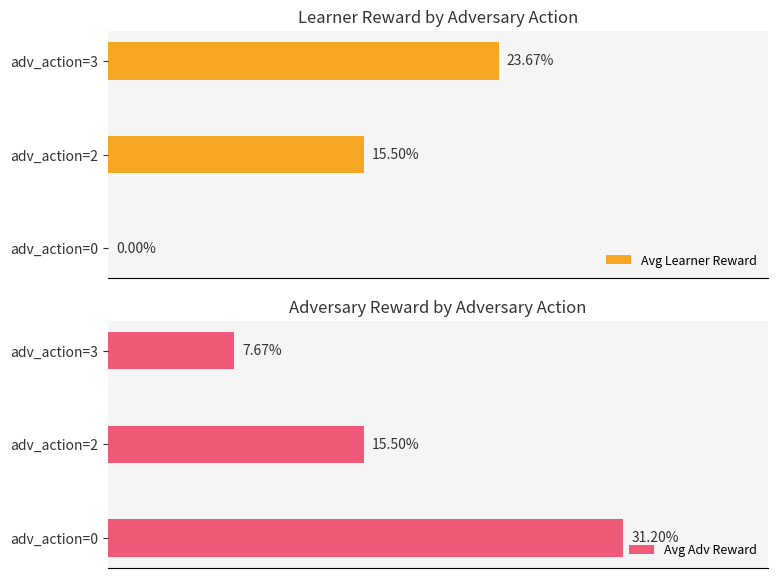

How many categories are shown in the chart?

3